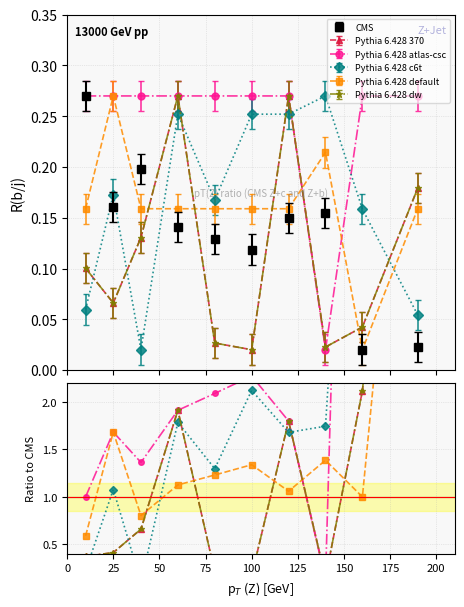

Reading left to right, transcribe all the data shown in this chart.

Pythia 6.428 370: 0.4	0.4	0.7	1.9	0.2	0.2	1.8	0.1	2.1	7.9
Pythia 6.428 atlas-csc: 1.0	1.7	1.4	1.9	2.1	2.3	1.8	0.1	13.5	11.9
Pythia 6.428 c6t: 0.2	1.1	0.1	1.8	1.3	2.1	1.7	1.7	7.9	2.4
Pythia 6.428 default: 0.6	1.7	0.8	1.1	1.2	1.3	1.1	1.4	1.0	7.0
Pythia 6.428 dw: 0.4	0.4	0.7	1.9	0.2	0.2	1.8	0.1	2.1	7.9